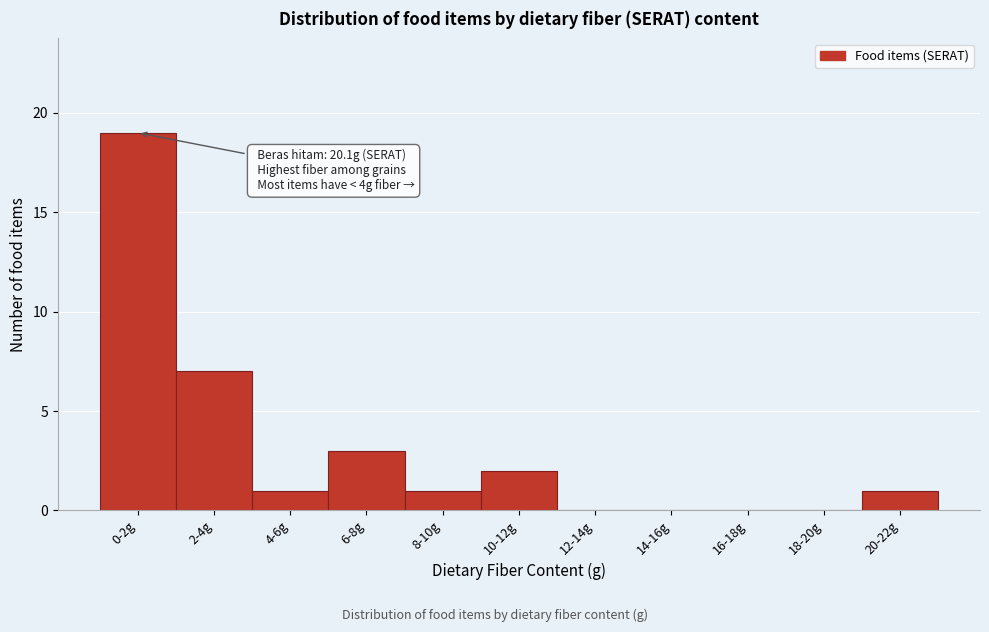

Reading left to right, transcribe all the data shown in this chart.

0-2g=19	2-4g=7	4-6g=1	6-8g=3	8-10g=1	10-12g=2	12-14g=0	14-16g=0	16-18g=0	18-20g=0	20-22g=1